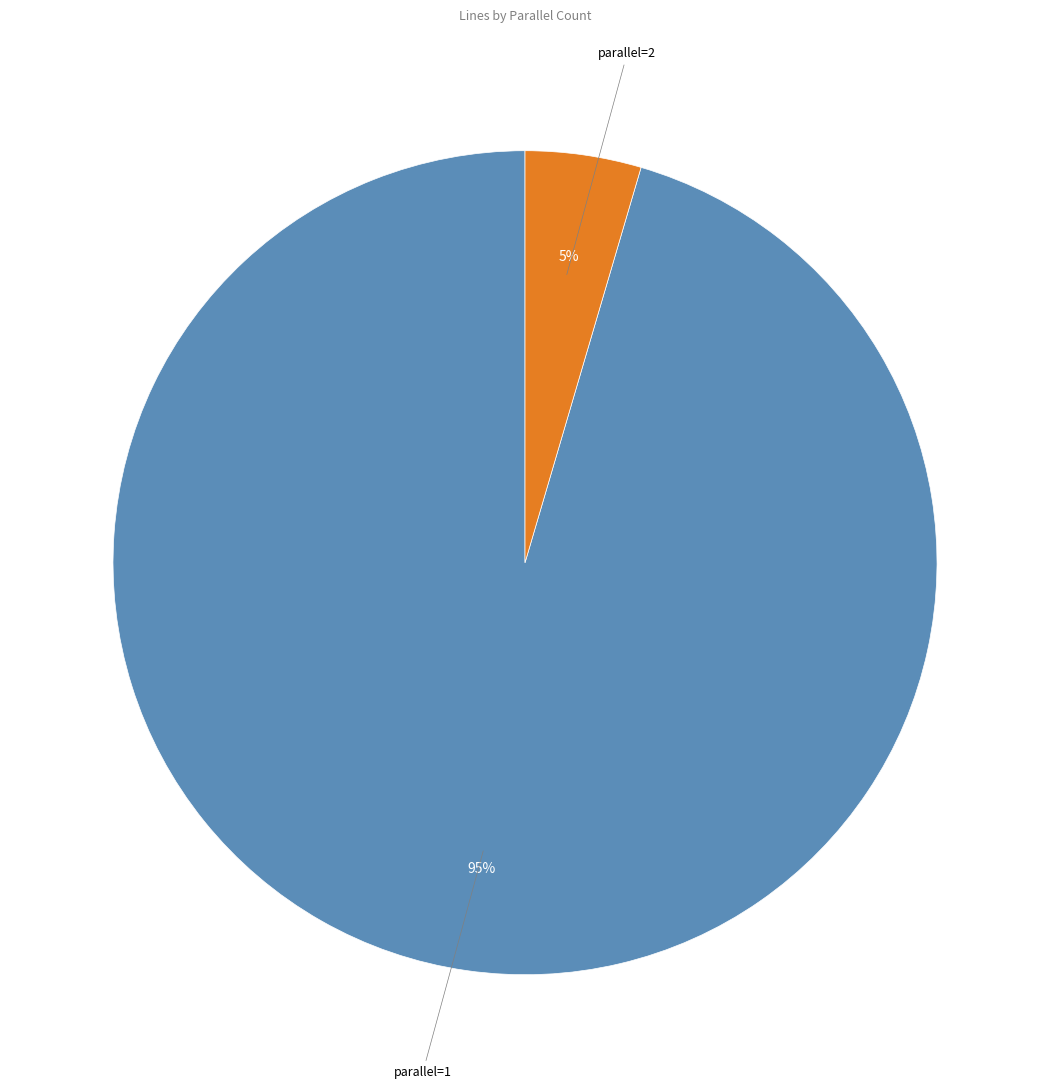

To the nearest percent, what is the average slice percentage?

50%